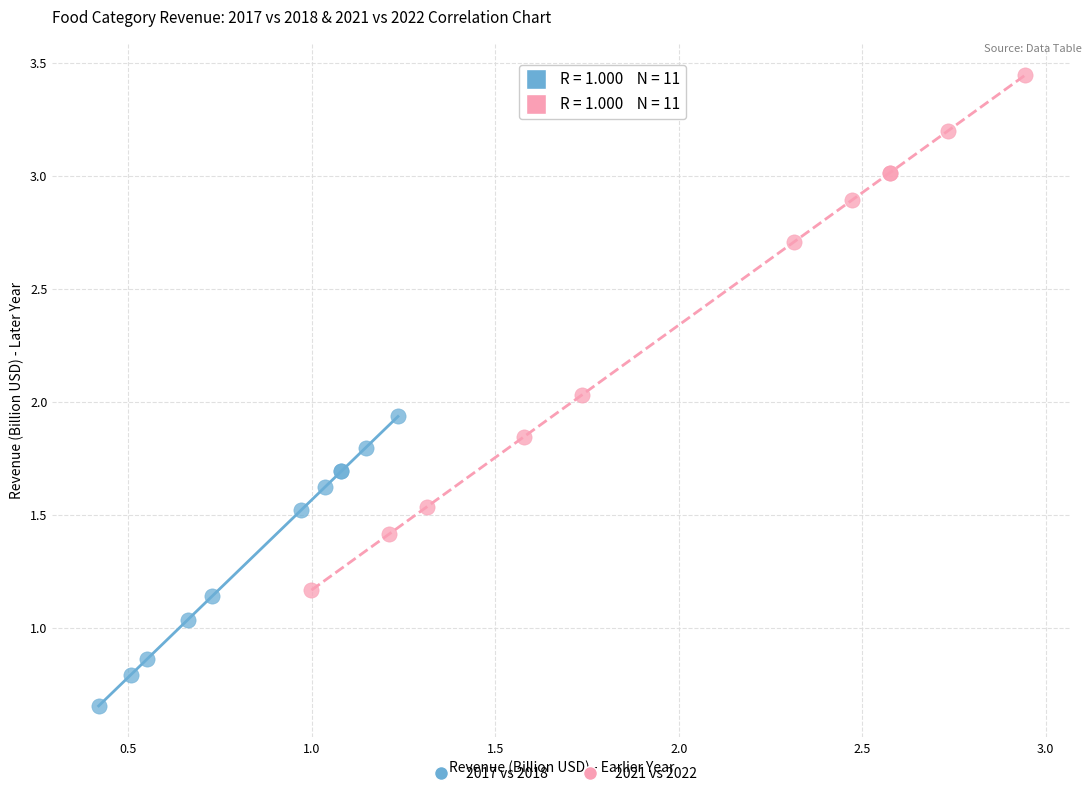

Which series contains the highest Y value?

2021 vs 2022